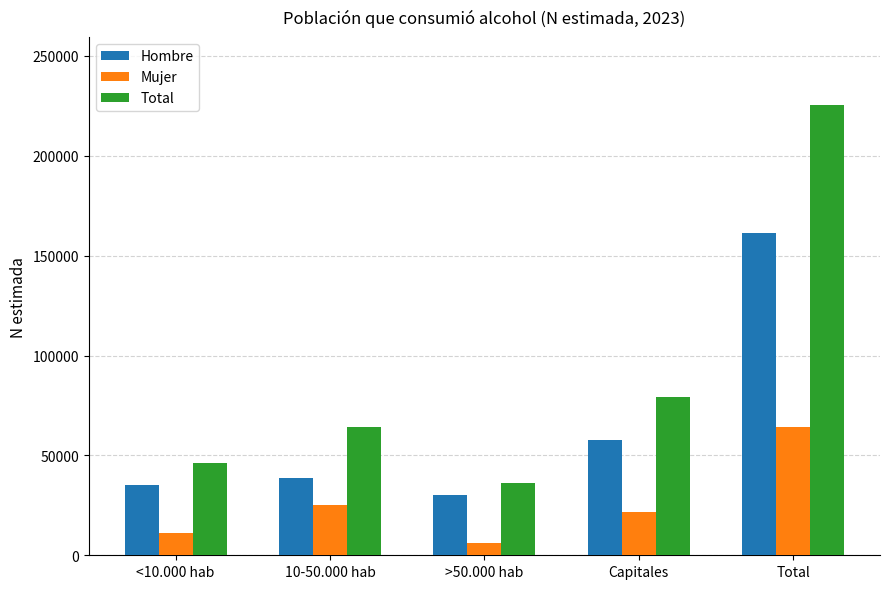

How many distinct data groups are displayed?

3